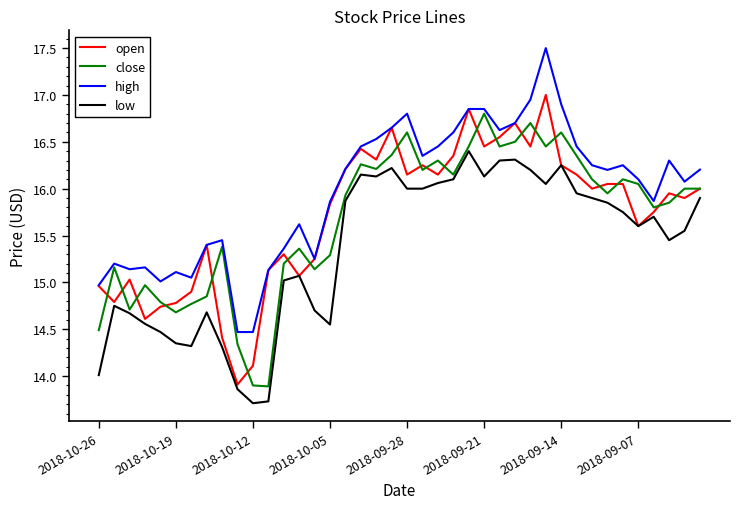

List the series in order of their peak value, highest first.

high, open, close, low